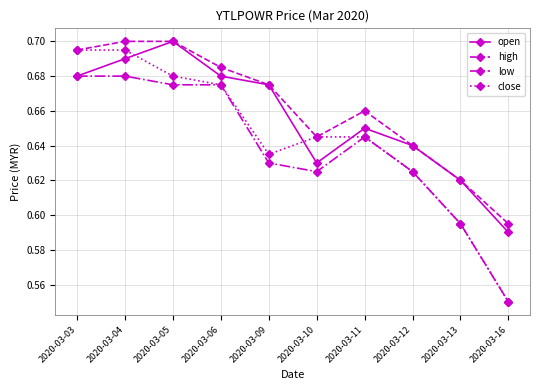

True or false: close has more than 2 interior local peaks.

False